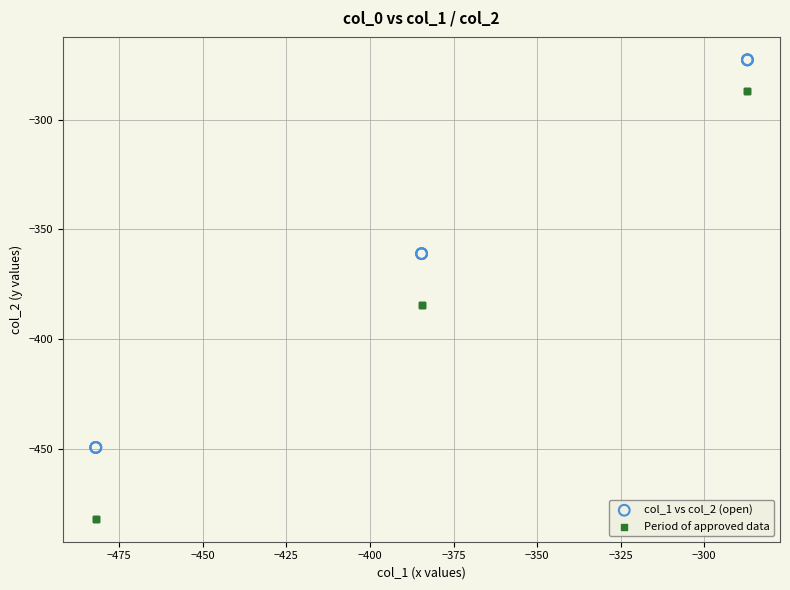

Which series has the largest Y range (max minus min)?

Period of approved data